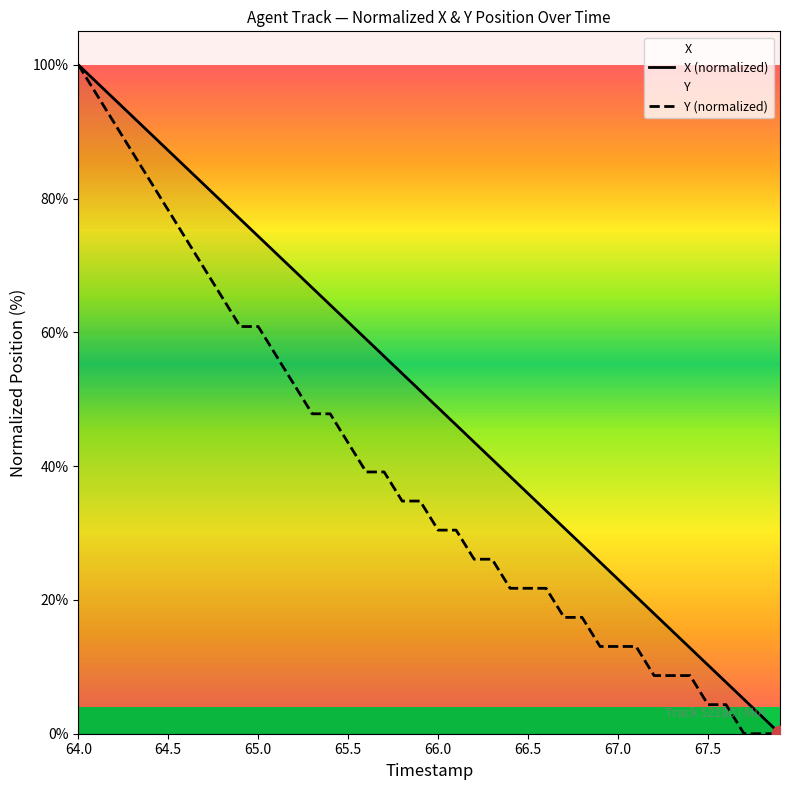

The value of X (normalized) at 64.0 is 150.0. True or false?

False